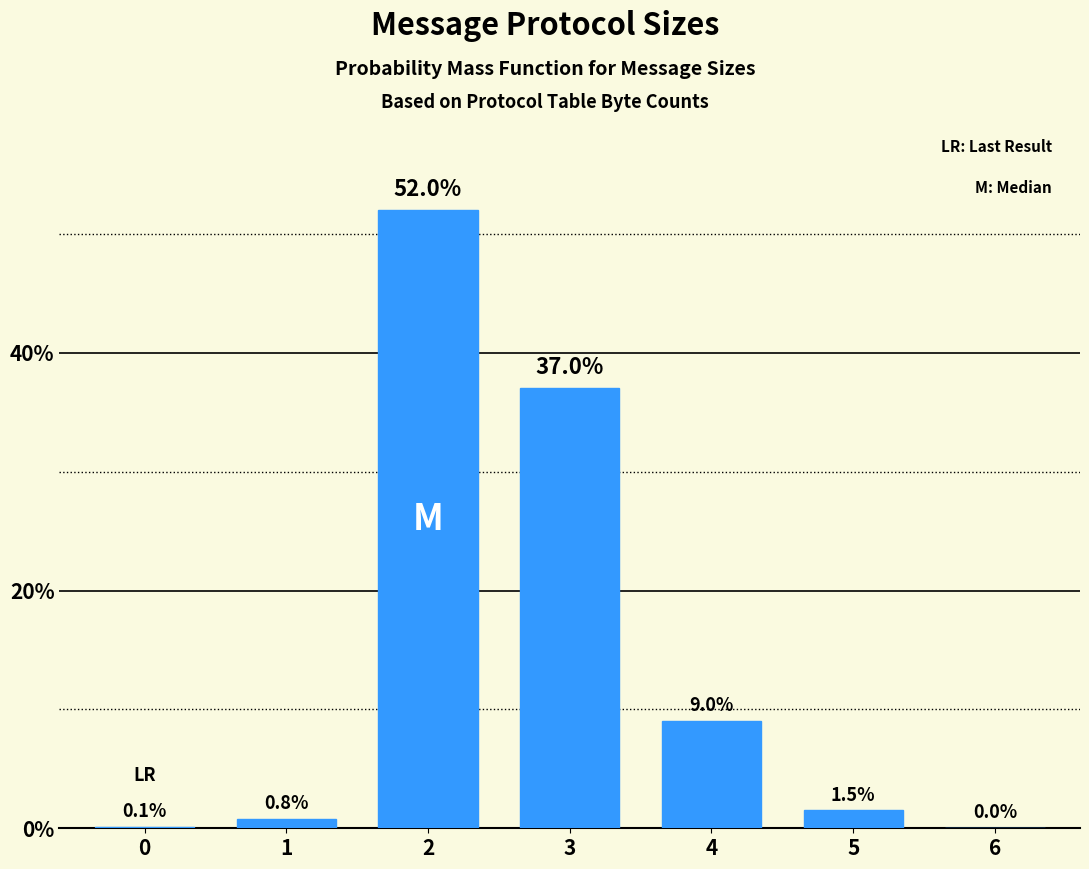

Reading left to right, transcribe all the data shown in this chart.

0=0.1	1=0.8	2=52.0	3=37.0	4=9.0	5=1.5	6=0.0